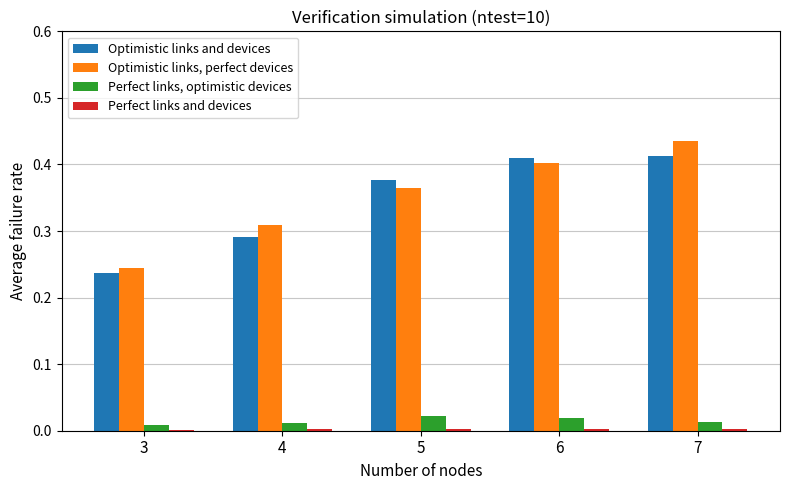

Which category has the highest value across all series?

7